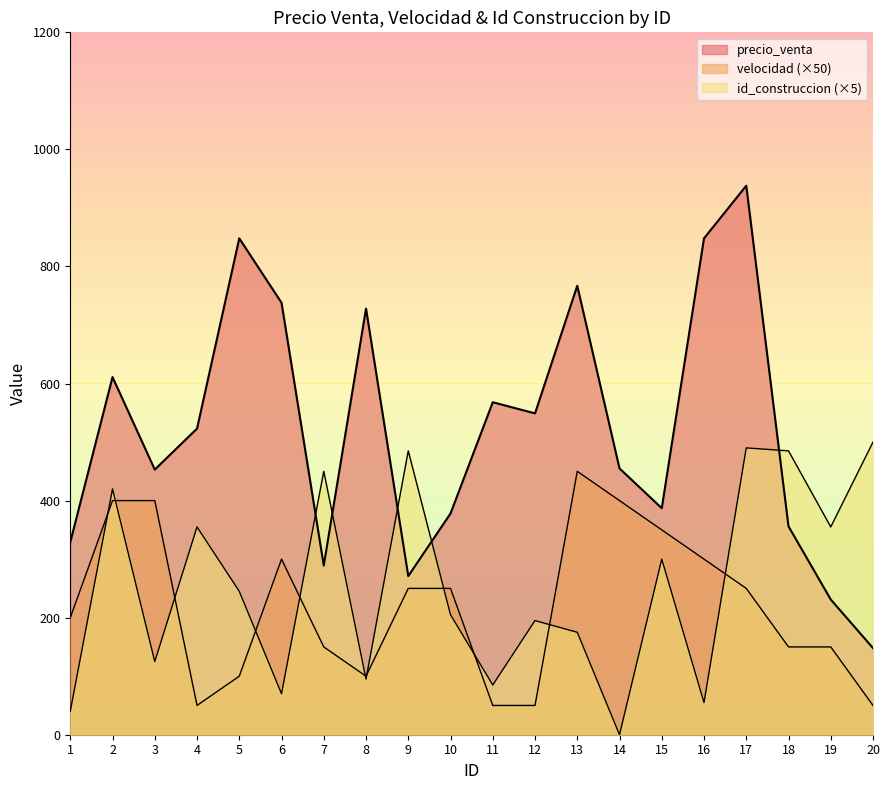

Reading right to left, extract all data points from this chart.

precio_venta: 148	231	356	938	848	387	455	767	549	568	378	271	728	289	738	848	523	453	611	329
velocidad: 50	150	150	250	300	350	400	450	50	50	250	250	100	150	300	100	50	400	400	200
id_construccion: 500	355	485	490	55	300	0	175	195	85	205	485	95	450	70	245	355	125	420	40